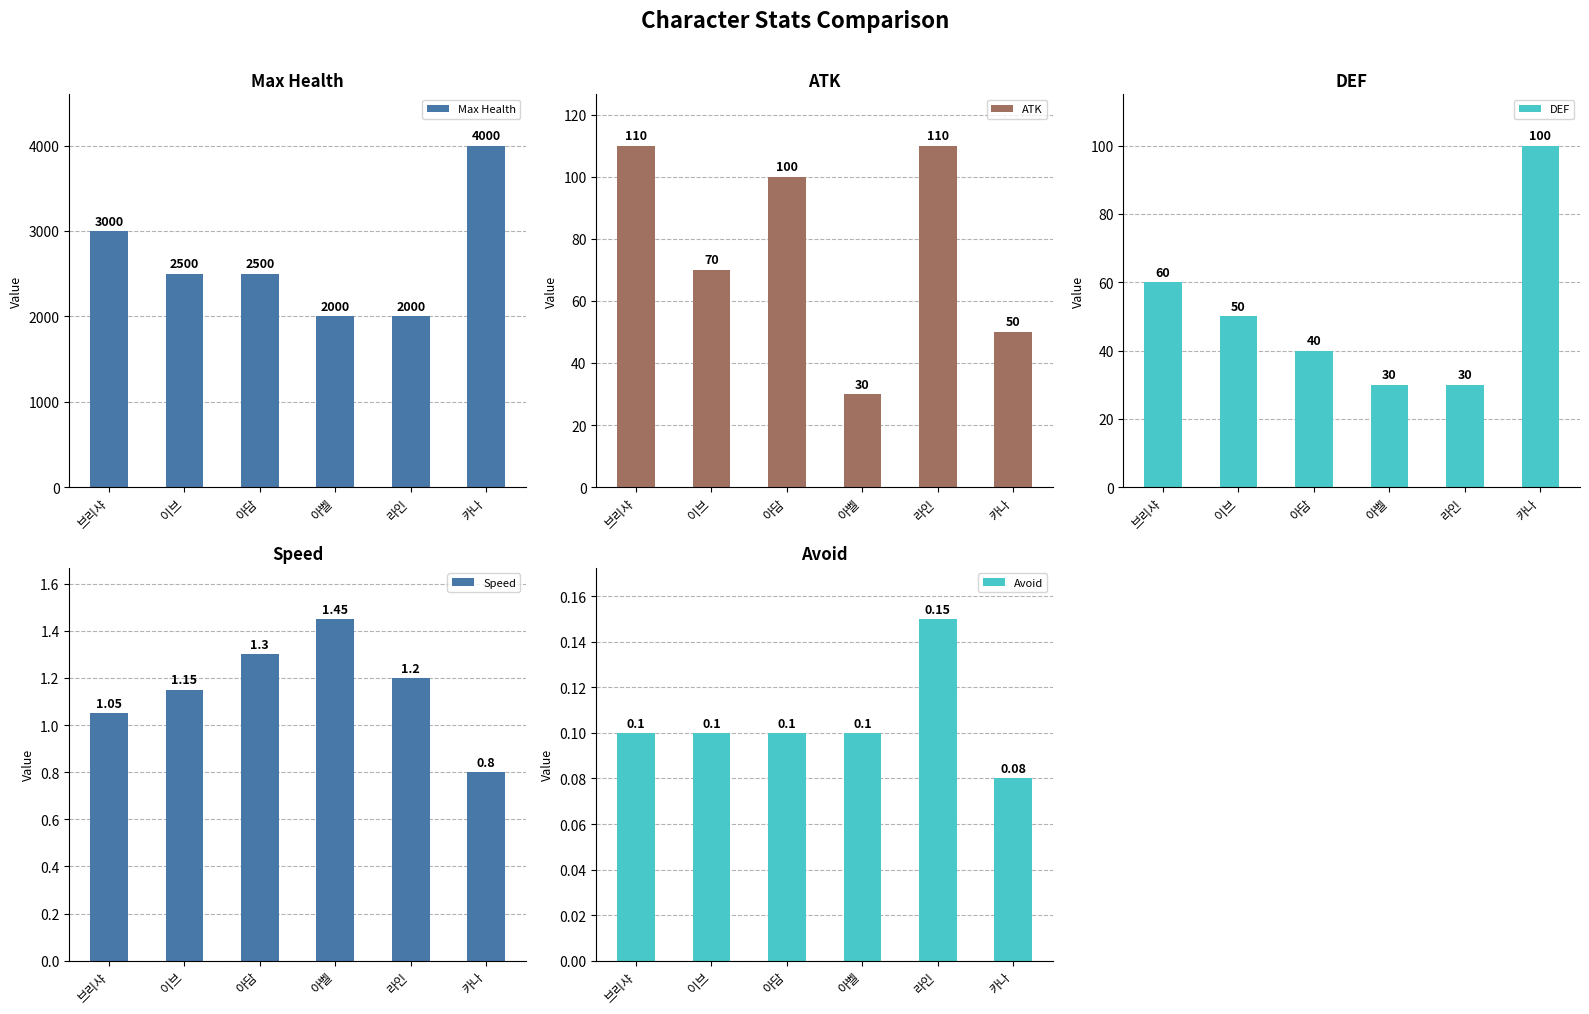

Reading right to left, what are all the values shown in this chart?

Max Health: 4000.0	2000.0	2000.0	2500.0	2500.0	3000.0
ATK: 50.0	110.0	30.0	100.0	70.0	110.0
DEF: 100.0	30.0	30.0	40.0	50.0	60.0
Speed: 0.8	1.2	1.4	1.3	1.1	1.1
Avoid: 0.1	0.1	0.1	0.1	0.1	0.1